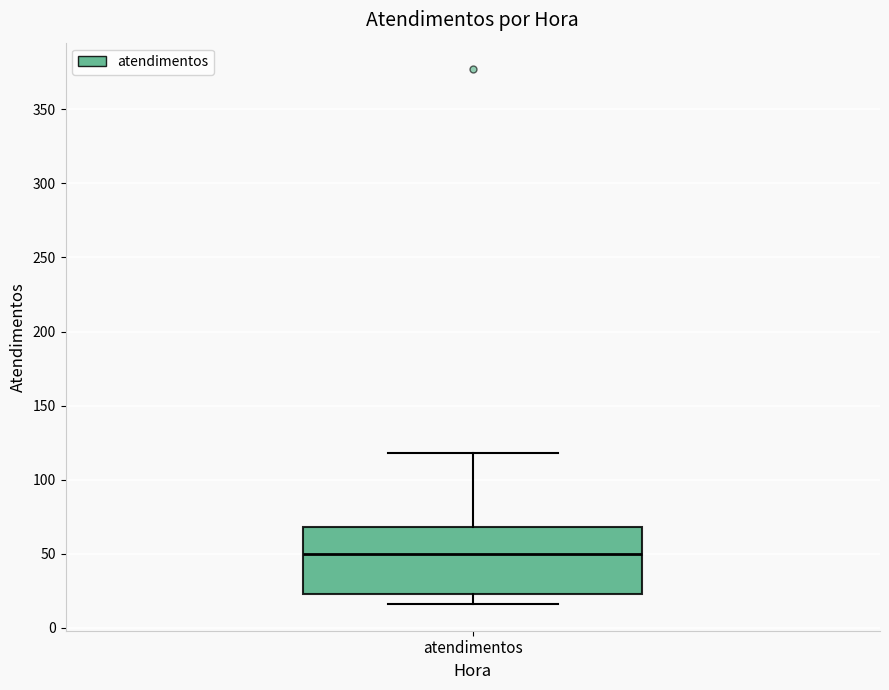

Read this box plot against the y-axis: the position of the median line, the range covered by the box, and the ends of both whiskers. The values are not printed on the chart, so give them approximately, as read against the axis.

median 50, box 25 to 70, whiskers 15 to 120